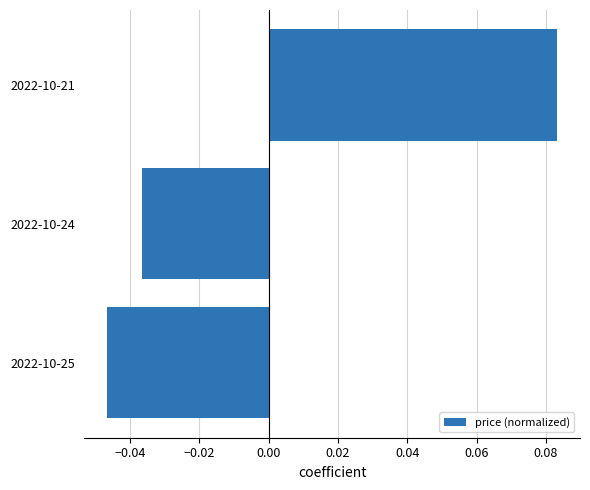

Which label corresponds to the smallest value in the chart?

2022-10-25